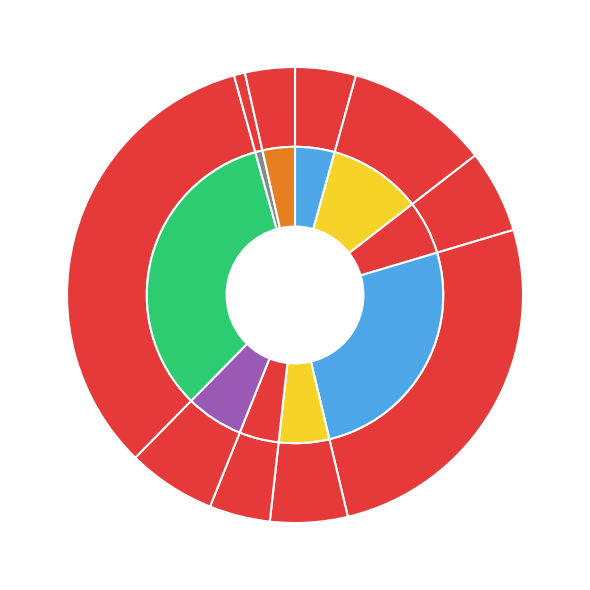

Is it true that Rajarata is 4% of the pie?

True